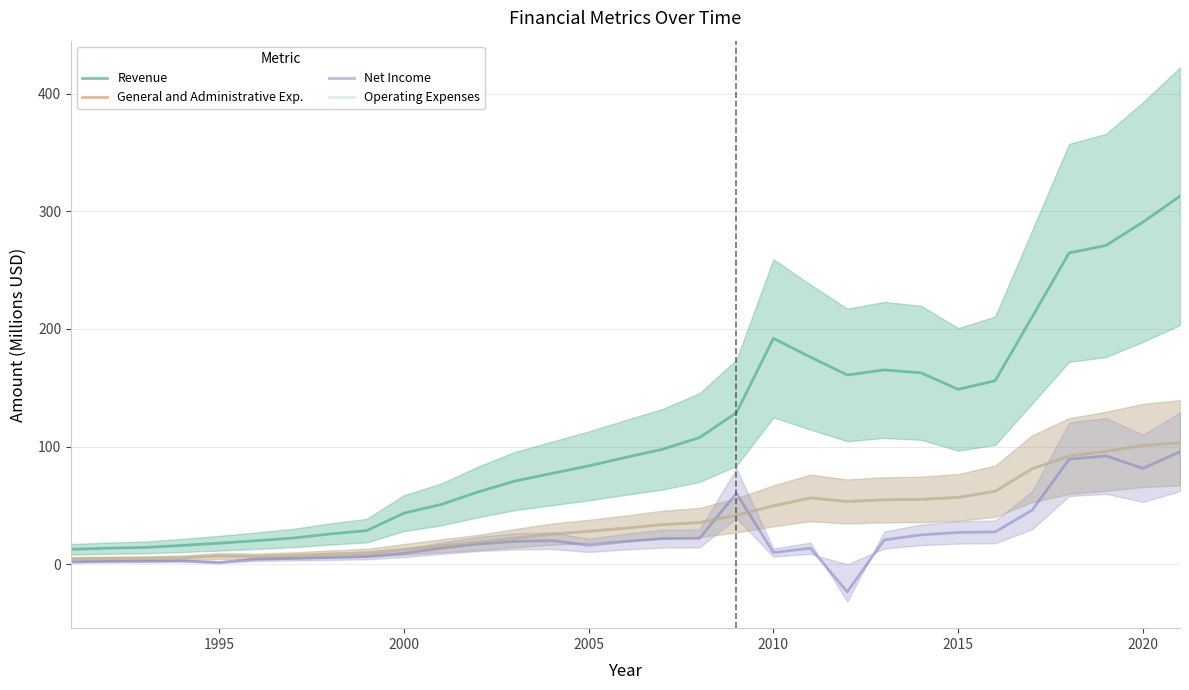

True or false: Operating Expenses and Revenue cross at least once.

False